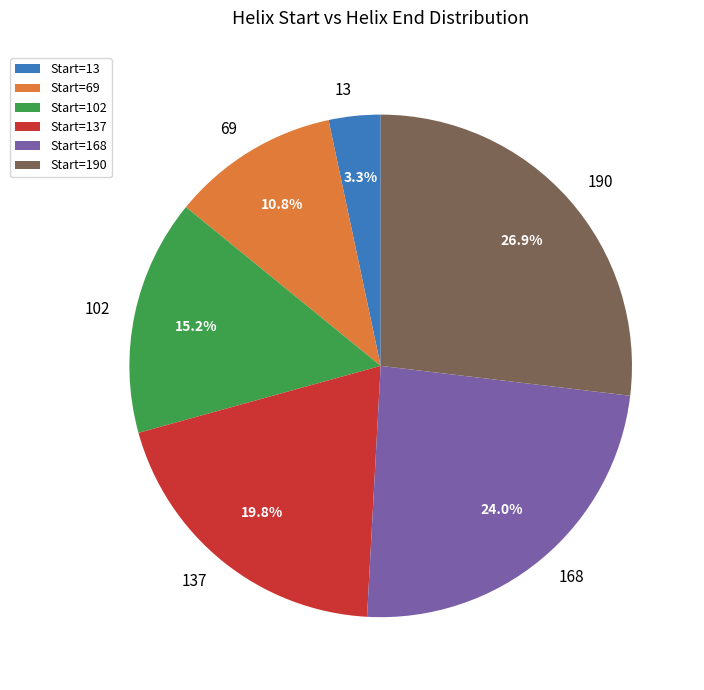

Combined, what portion of the pie is Start=190 and Start=168?

50.9%